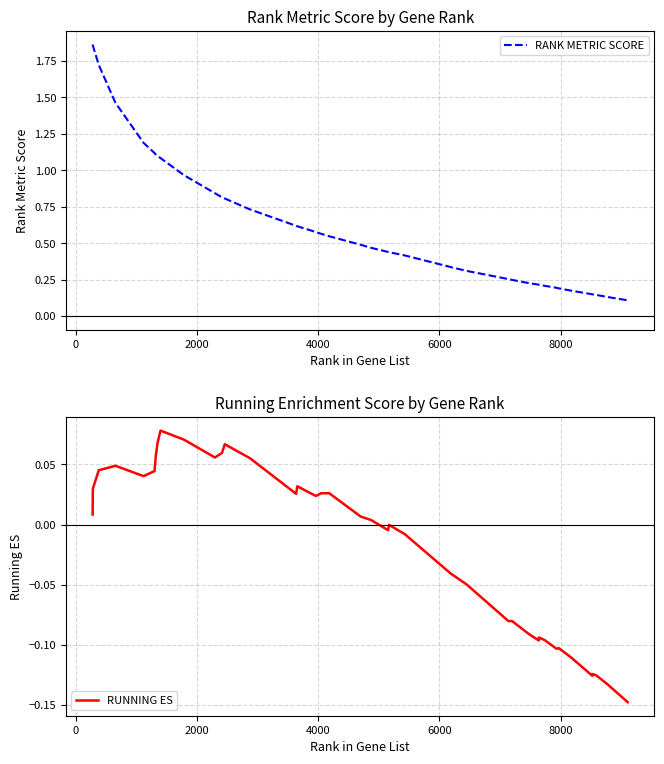

How many interior local valleys does the RUNNING ES series have?

9